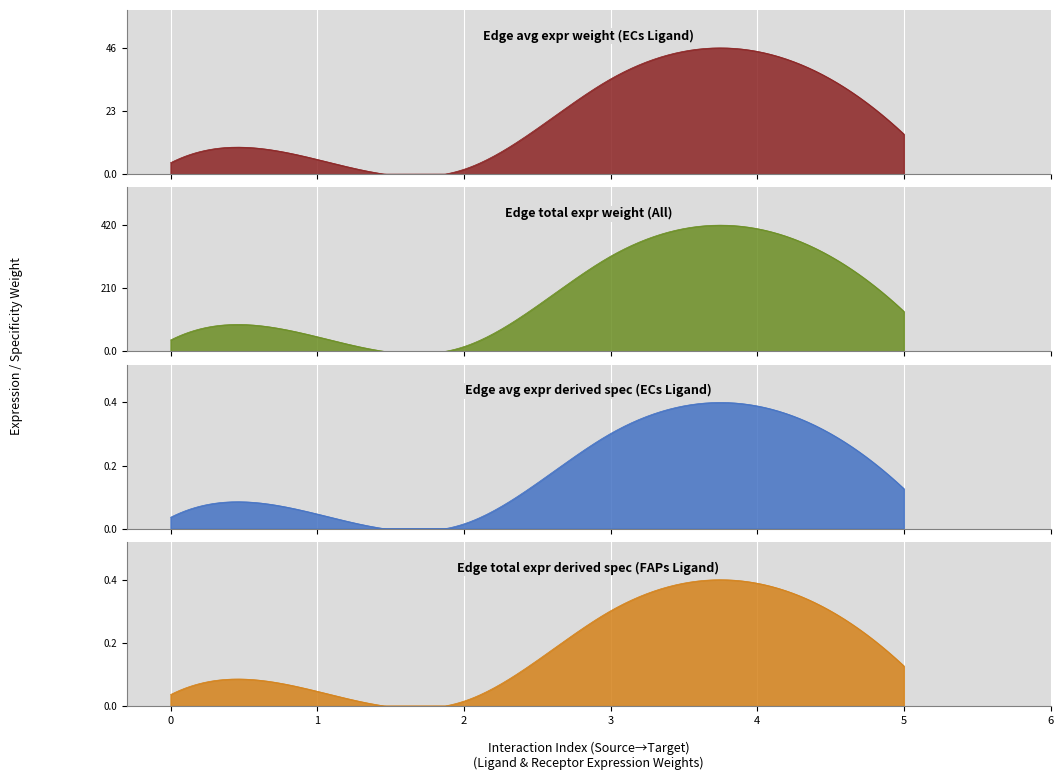

What is the value of the Edge avg expr derived spec point at the 4th from the left?

0.3